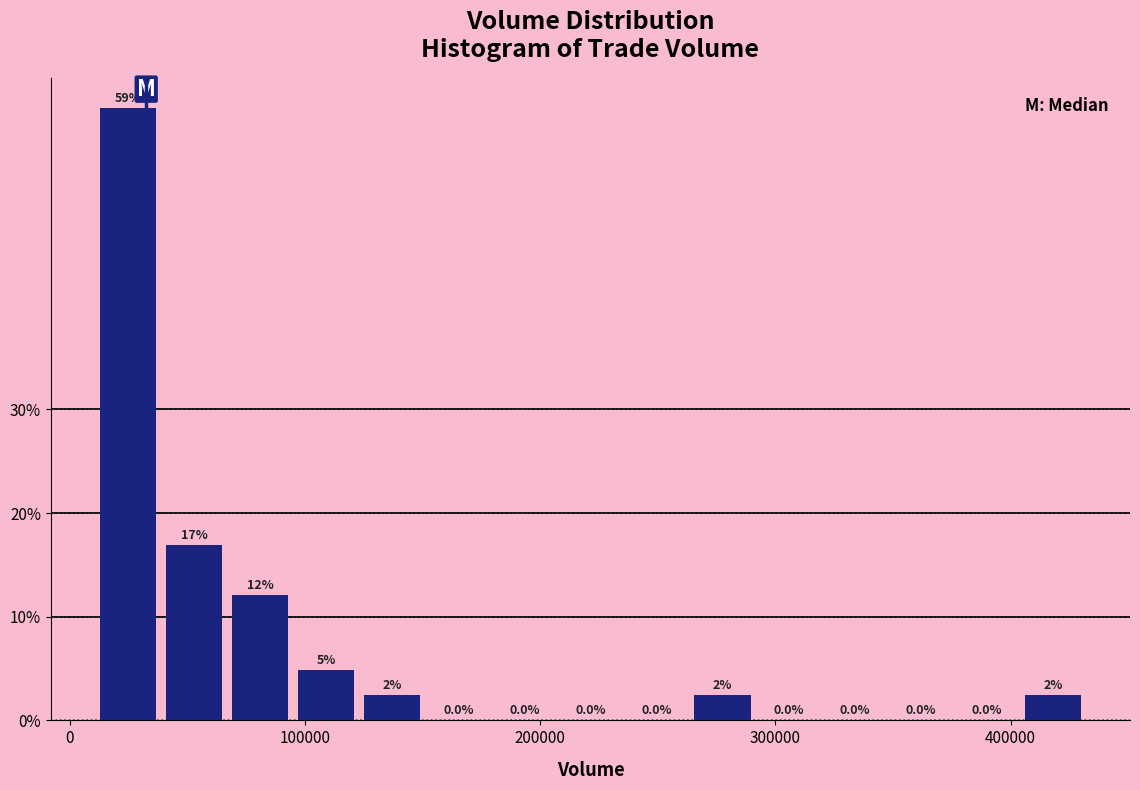

Read against the x-axis, roughly where is the centre of the tallest bar?

20000